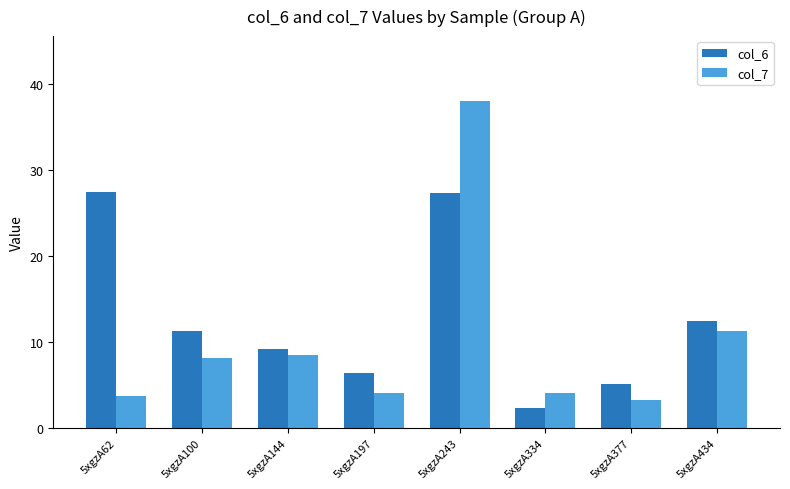

Which category has the highest value across all series?

5xgzA243